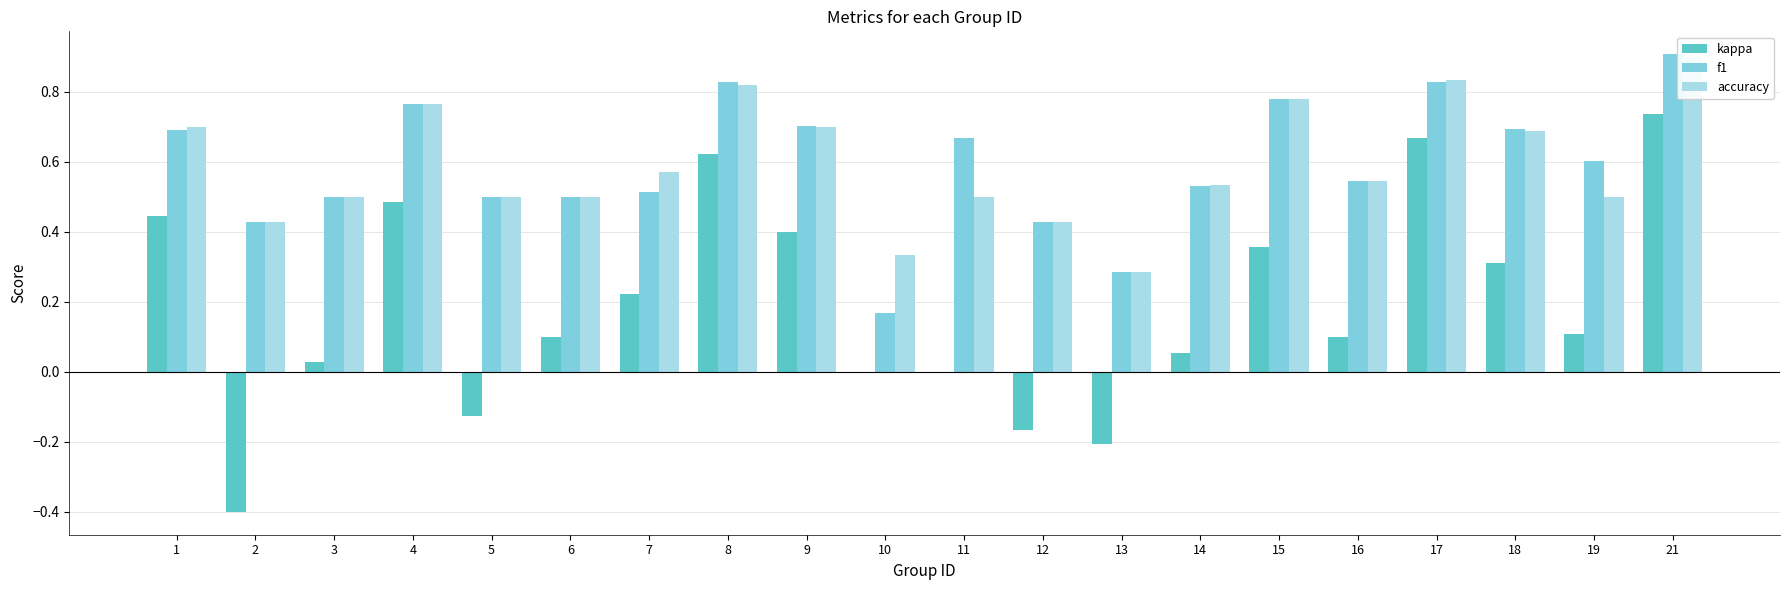

Count the accuracy values in the range 0 to 1.

20